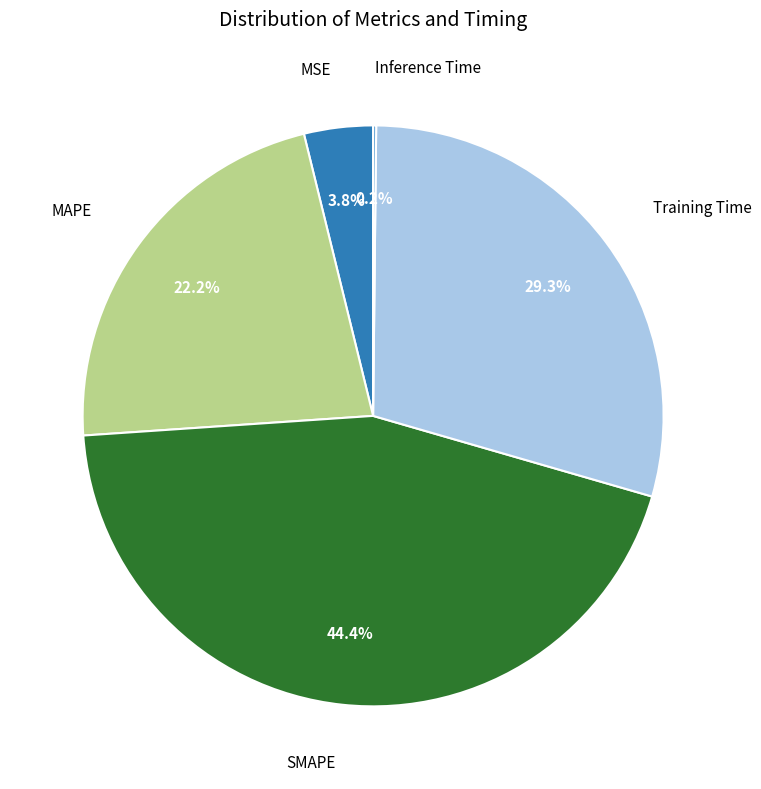

Does any single category account for the majority?

No